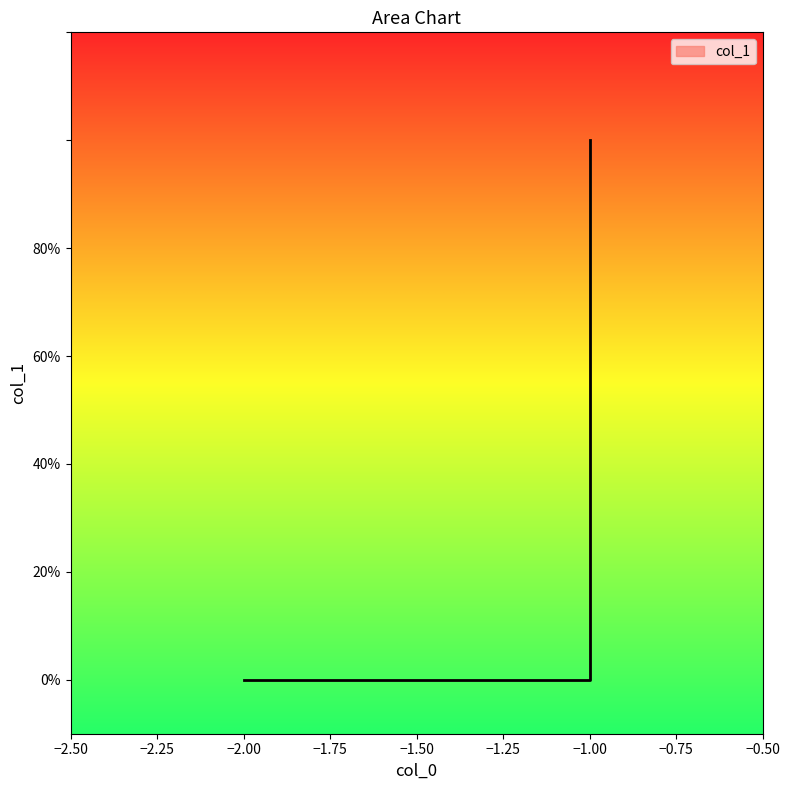

Does the chart display data point markers on the line(s)?

No